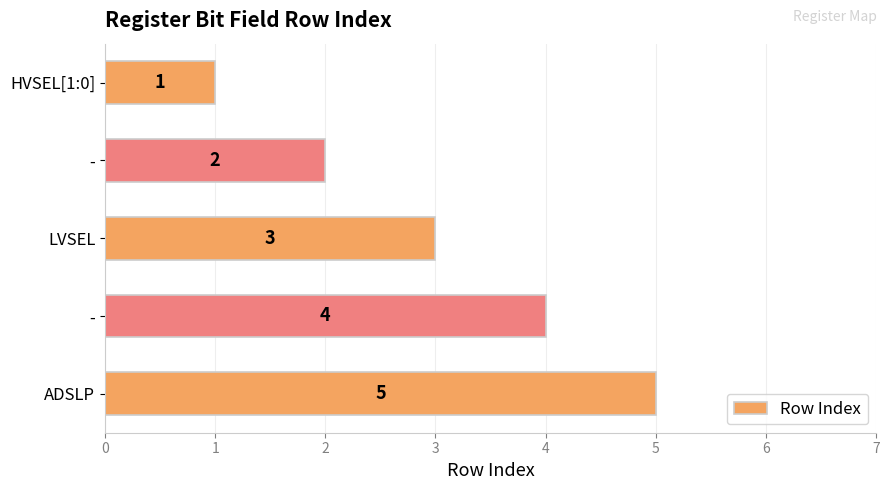

What is the smallest value displayed?

1